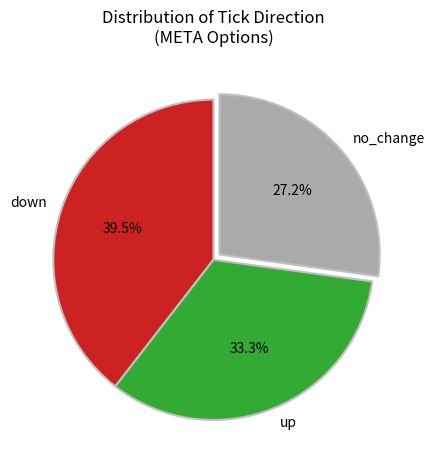

What is the total percentage of no_change and down?

66.7%